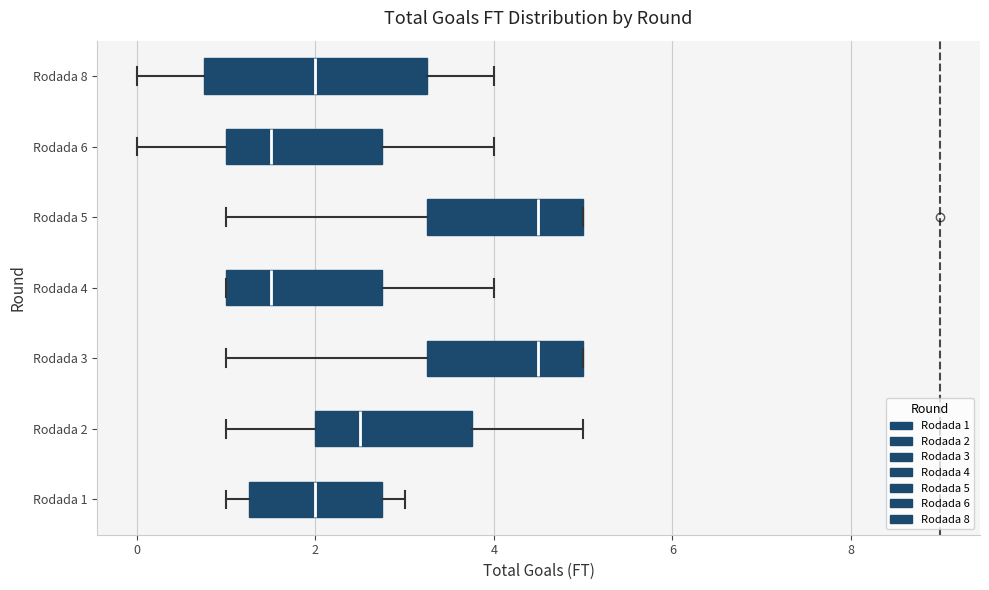

Reading bottom to top, read every box against the x-axis: the position of its median line, the range the box covers, and the ends of its whiskers. The values are not printed on the chart, so give them approximately, as read against the axis.

Rodada 1: median 2.0, box 1.2 to 2.8, whiskers 1.0 to 3.0
Rodada 2: median 2.6, box 2.0 to 3.8, whiskers 1.0 to 5.0
Rodada 3: median 4.6, box 3.2 to 5.0, whiskers 1.0 to 5.0
Rodada 4: median 1.6, box 1.0 to 2.8, whiskers 1.0 to 4.0
Rodada 5: median 4.6, box 3.2 to 5.0, whiskers 1.0 to 5.0
Rodada 6: median 1.6, box 1.0 to 2.8, whiskers 0.0 to 4.0
Rodada 8: median 2.0, box 0.8 to 3.2, whiskers 0.0 to 4.0